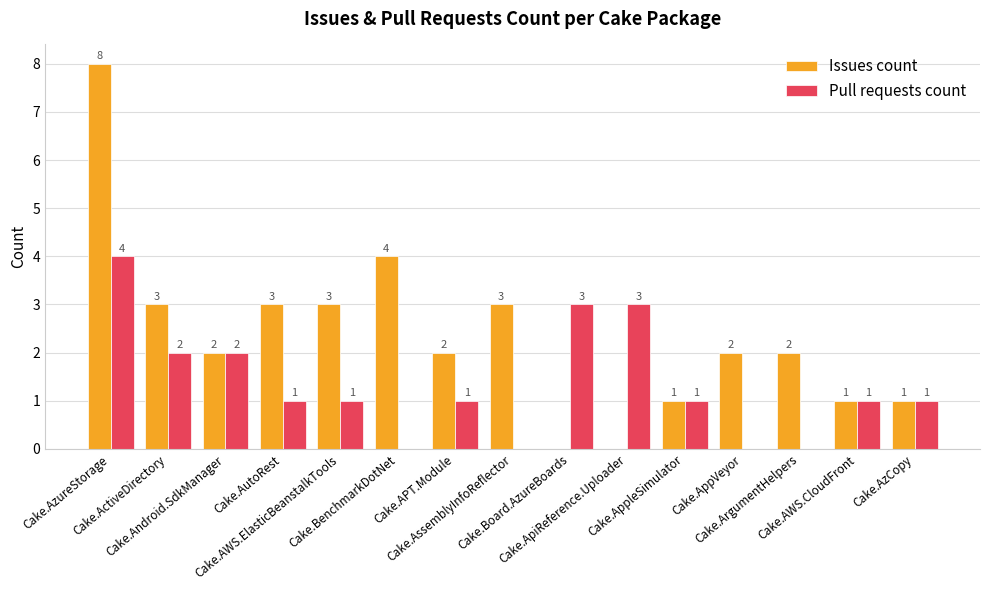

Which series changed the most between Cake.AutoRest and Cake.AWS.CloudFront?

Issues count